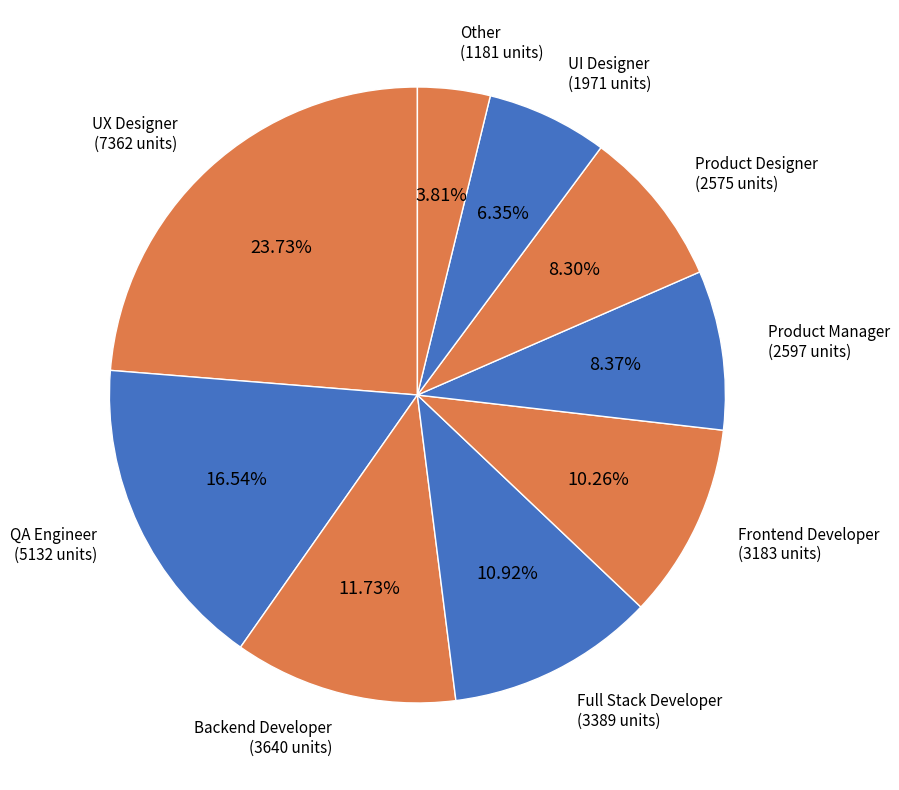

Does any single category account for the majority?

No